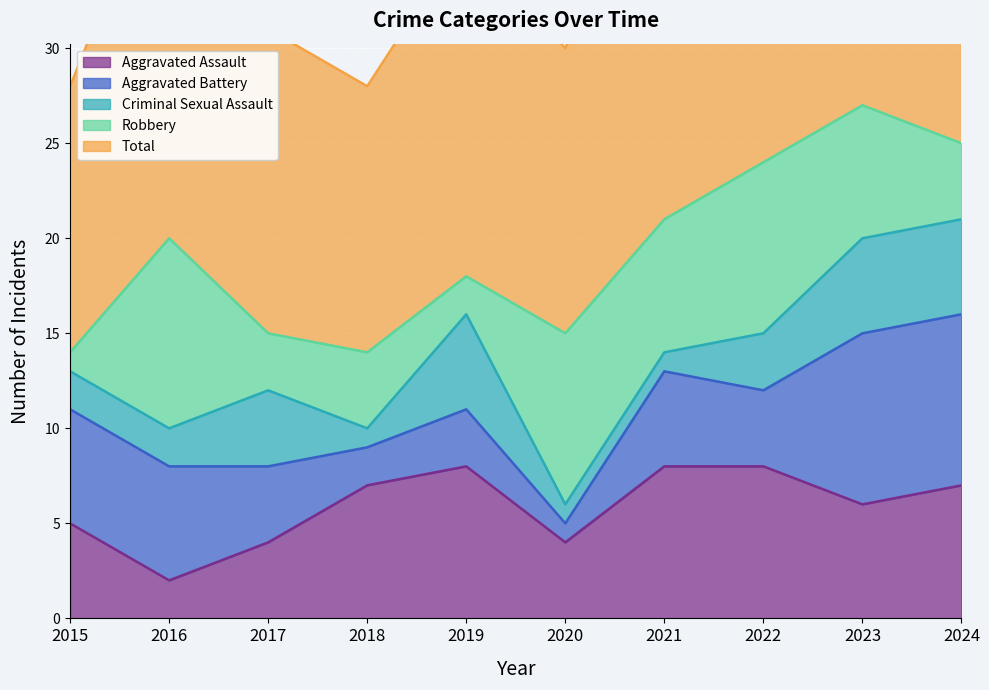

In Aggravated Battery, how many points are higher than both neighbors (excluding endpoints)?

2